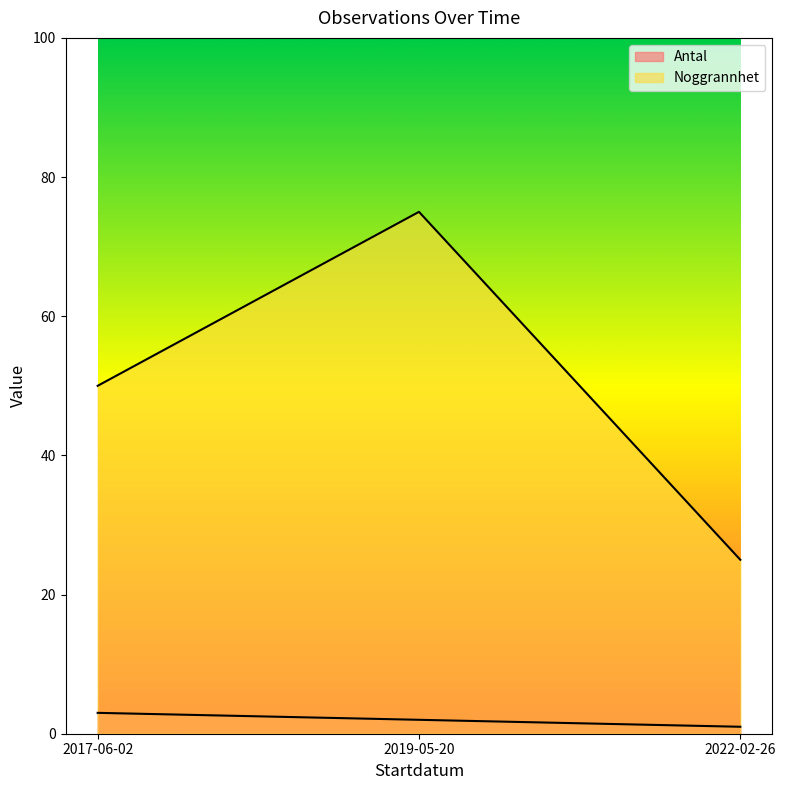

At how many categories does at least one series exceed 74?

1